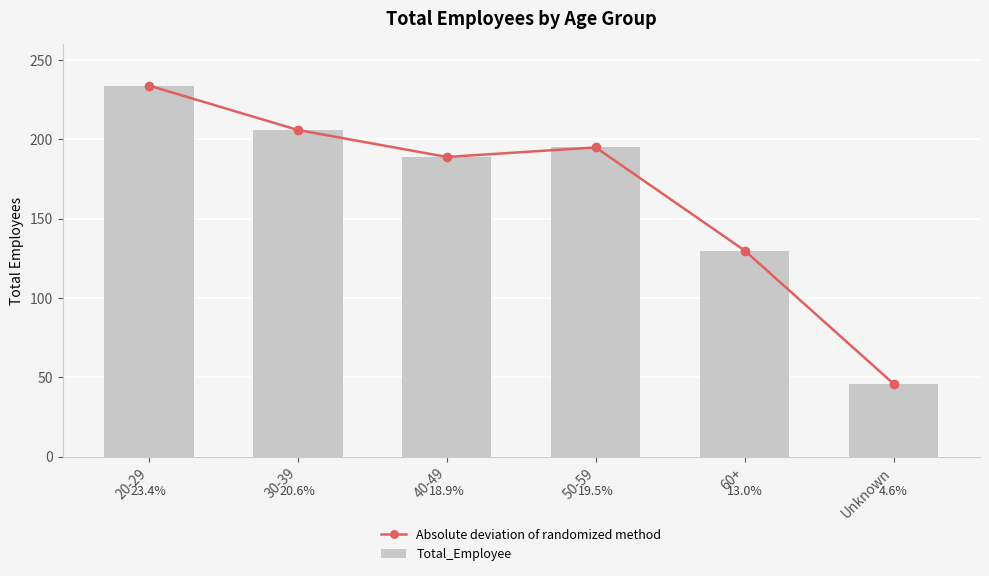

Reading left to right, transcribe all the data shown in this chart.

Absolute deviation of randomized method: 234	206	189	195	130	46
Total_Employee: 234	206	189	195	130	46